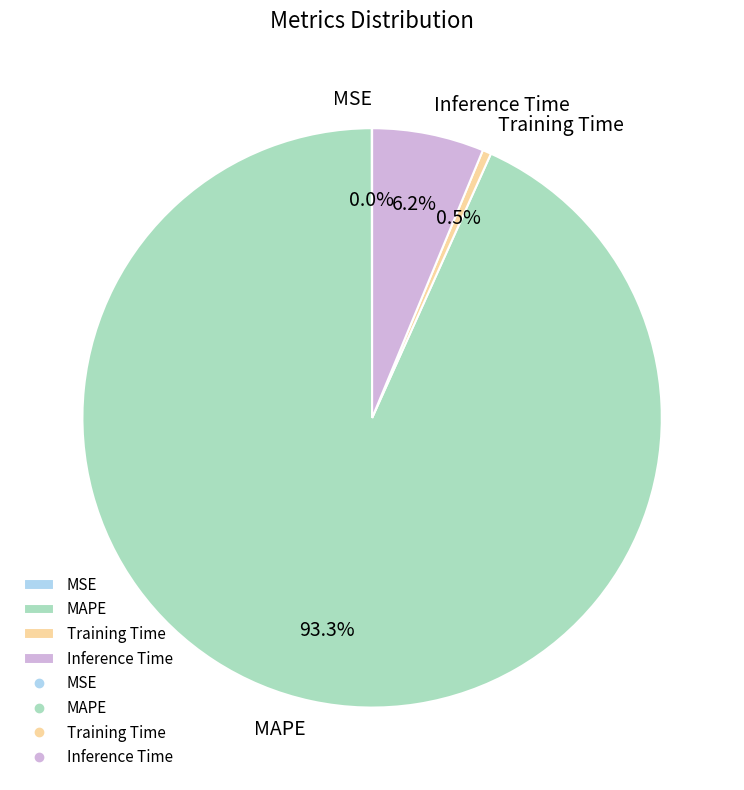

Does any single category account for the majority?

Yes